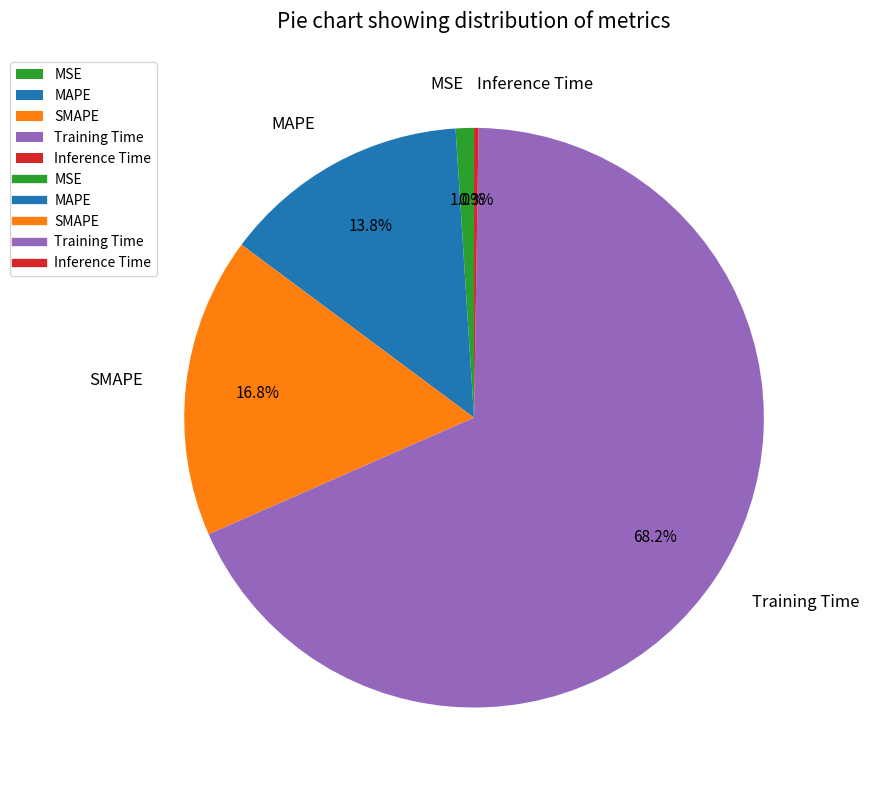

To the nearest percent, what is the combined percentage of MAPE and Training Time?

82%